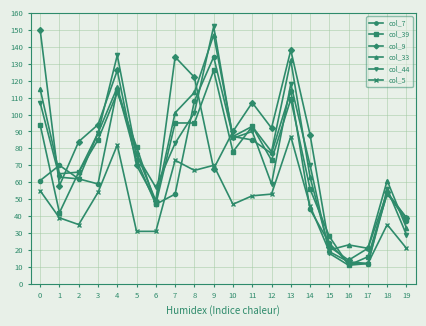

What are all the series names shown in the legend?

col_7, col_39, col_9, col_33, col_44, col_5